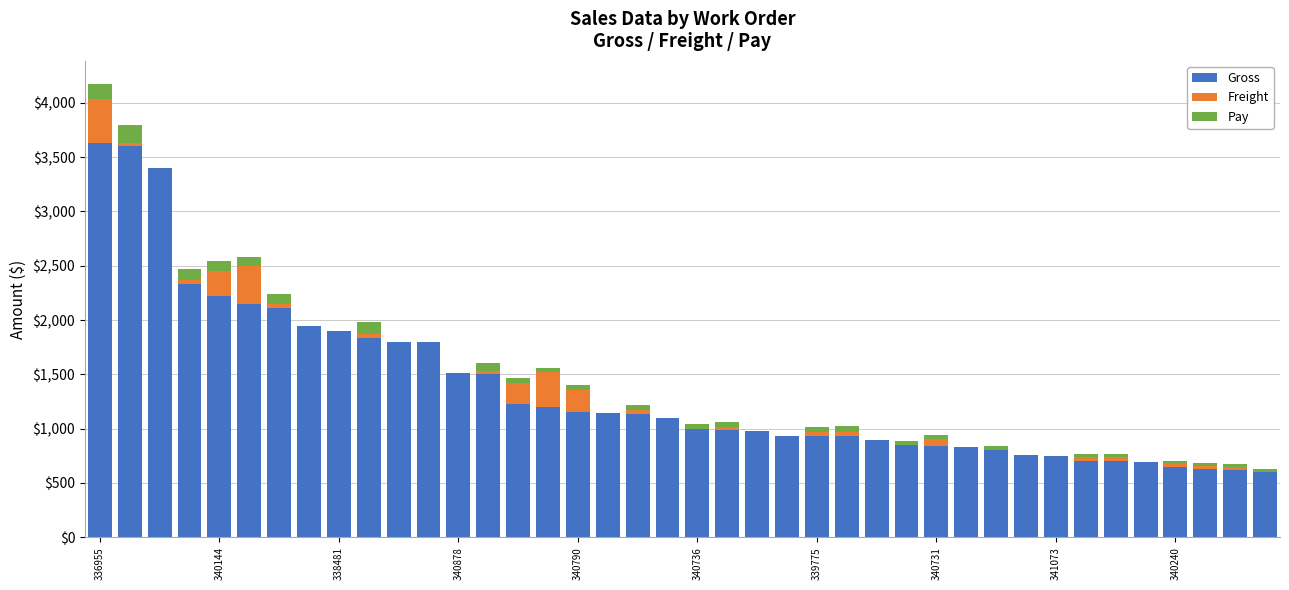

What is the highest value of the Gross series?

3633